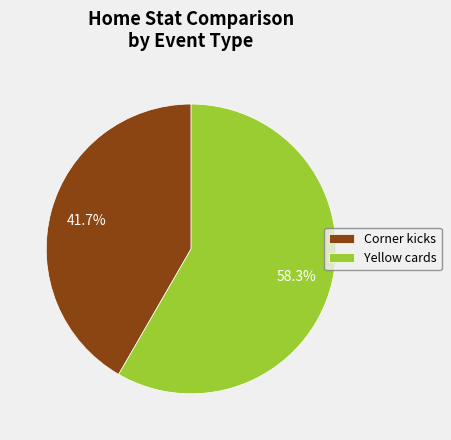

Rank the categories by value from highest to lowest.

Yellow cards, Corner kicks